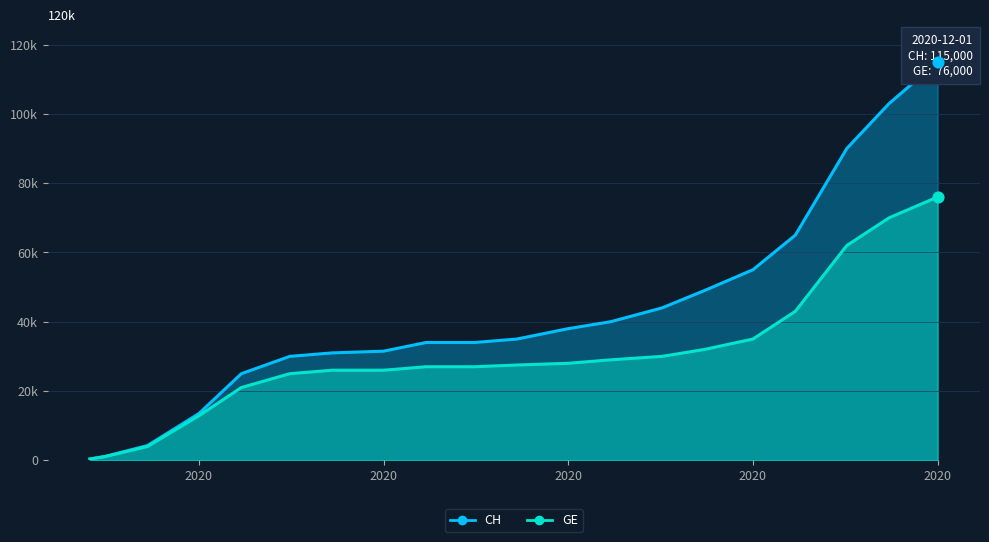

What are all the series names shown in the legend?

CH, GE